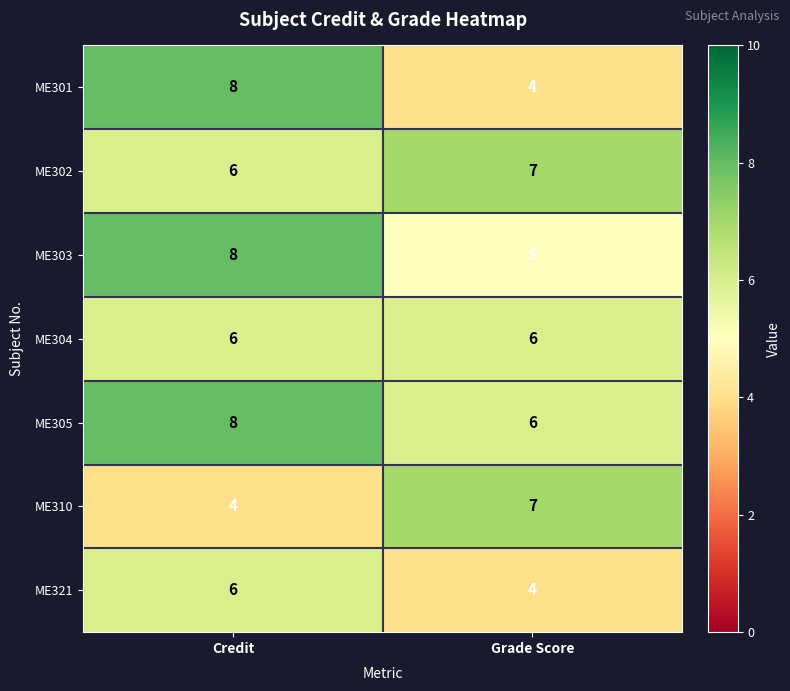

Which category has the highest value across all series?

Credit